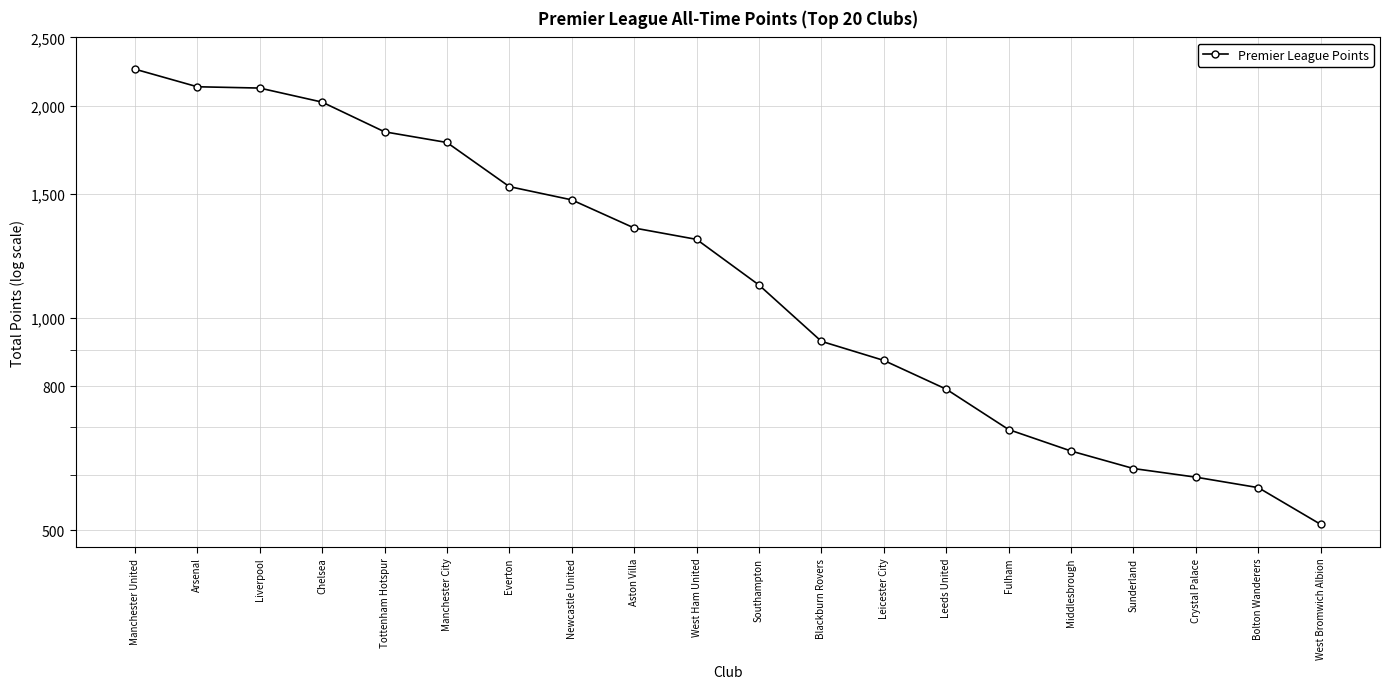

List the labels in order of value, smallest first.

West Bromwich Albion, Bolton Wanderers, Crystal Palace, Sunderland, Middlesbrough, Fulham, Leeds United, Leicester City, Blackburn Rovers, Southampton, West Ham United, Aston Villa, Newcastle United, Everton, Manchester City, Tottenham Hotspur, Chelsea, Liverpool, Arsenal, Manchester United